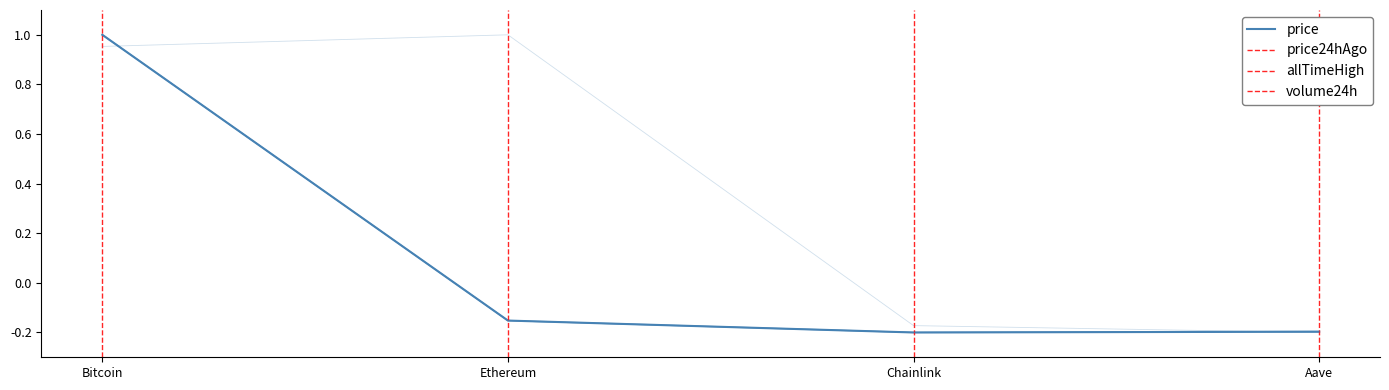

How many lines are shown in the chart?

4